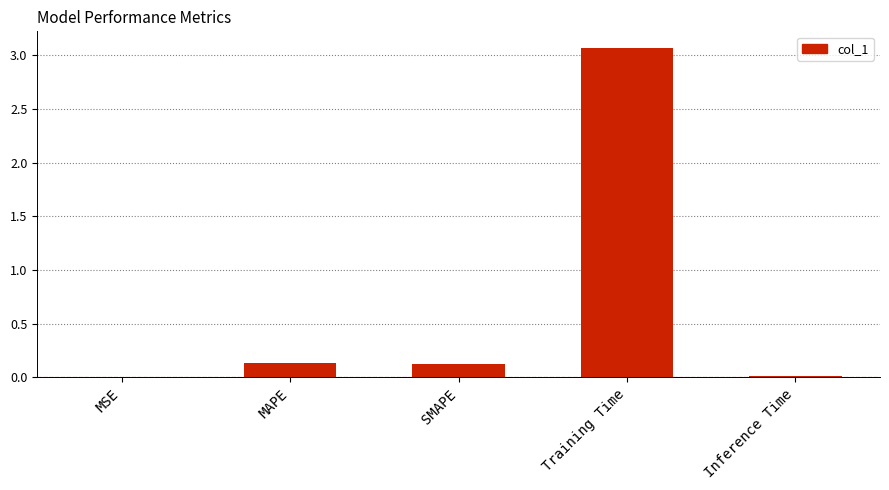

What is the sum of the values at SMAPE and Training Time?

3.2